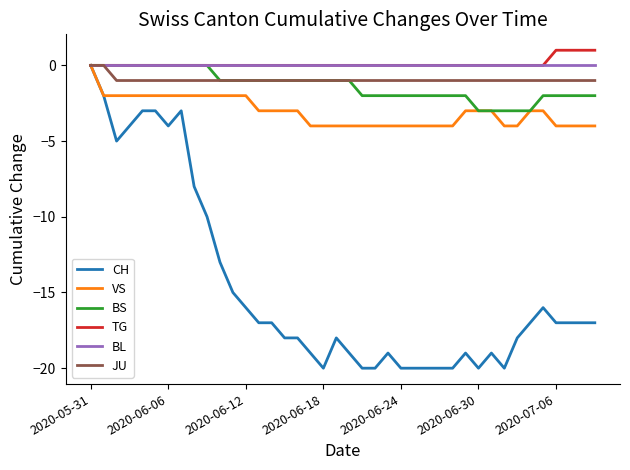

Which series has the largest range (max minus min)?

CH